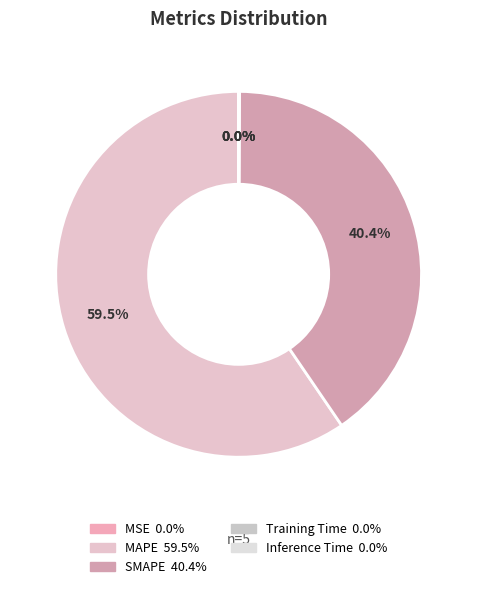

What is the largest slice in the pie chart?

MAPE